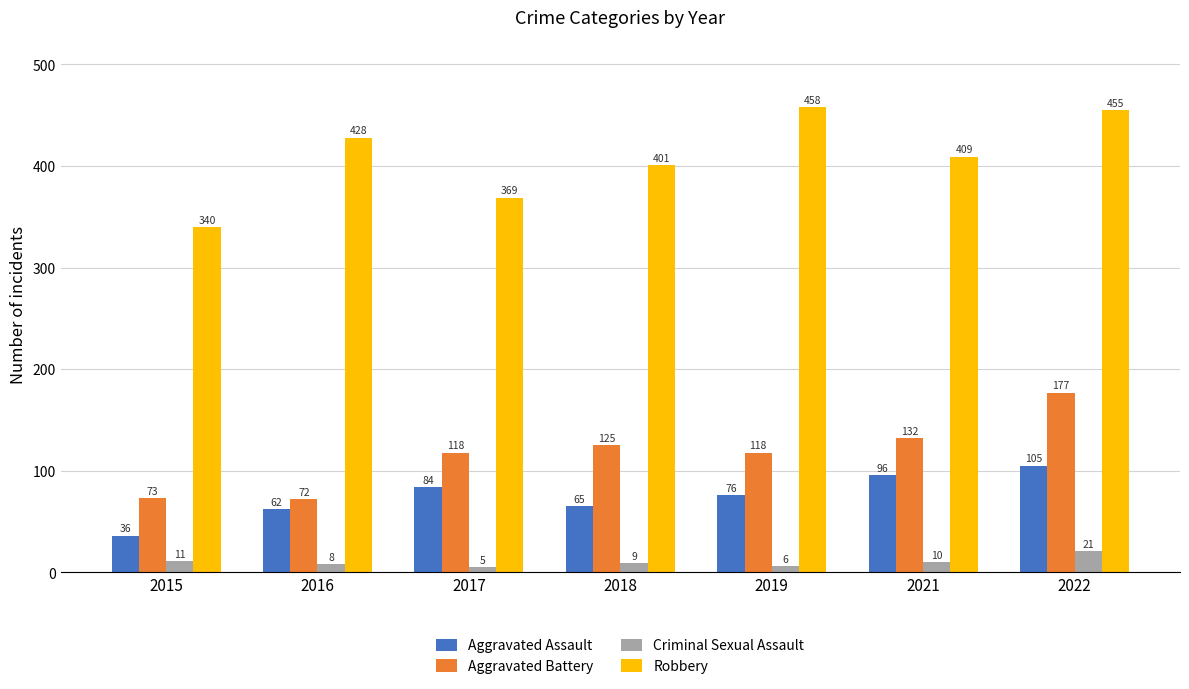

True or false: Robbery has a value of 369 at 2017.

True